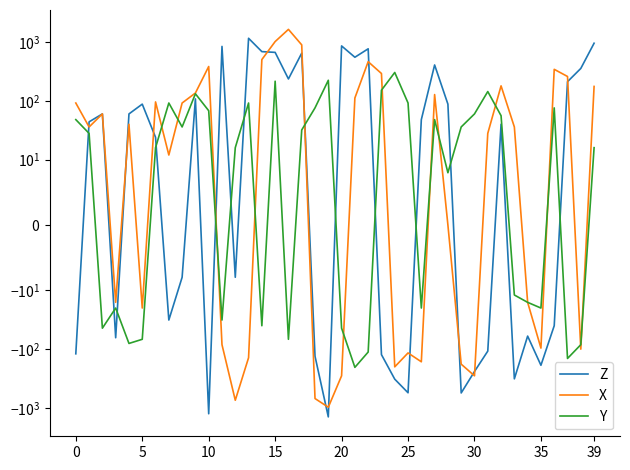

True or false: X and Y cross at least once.

True